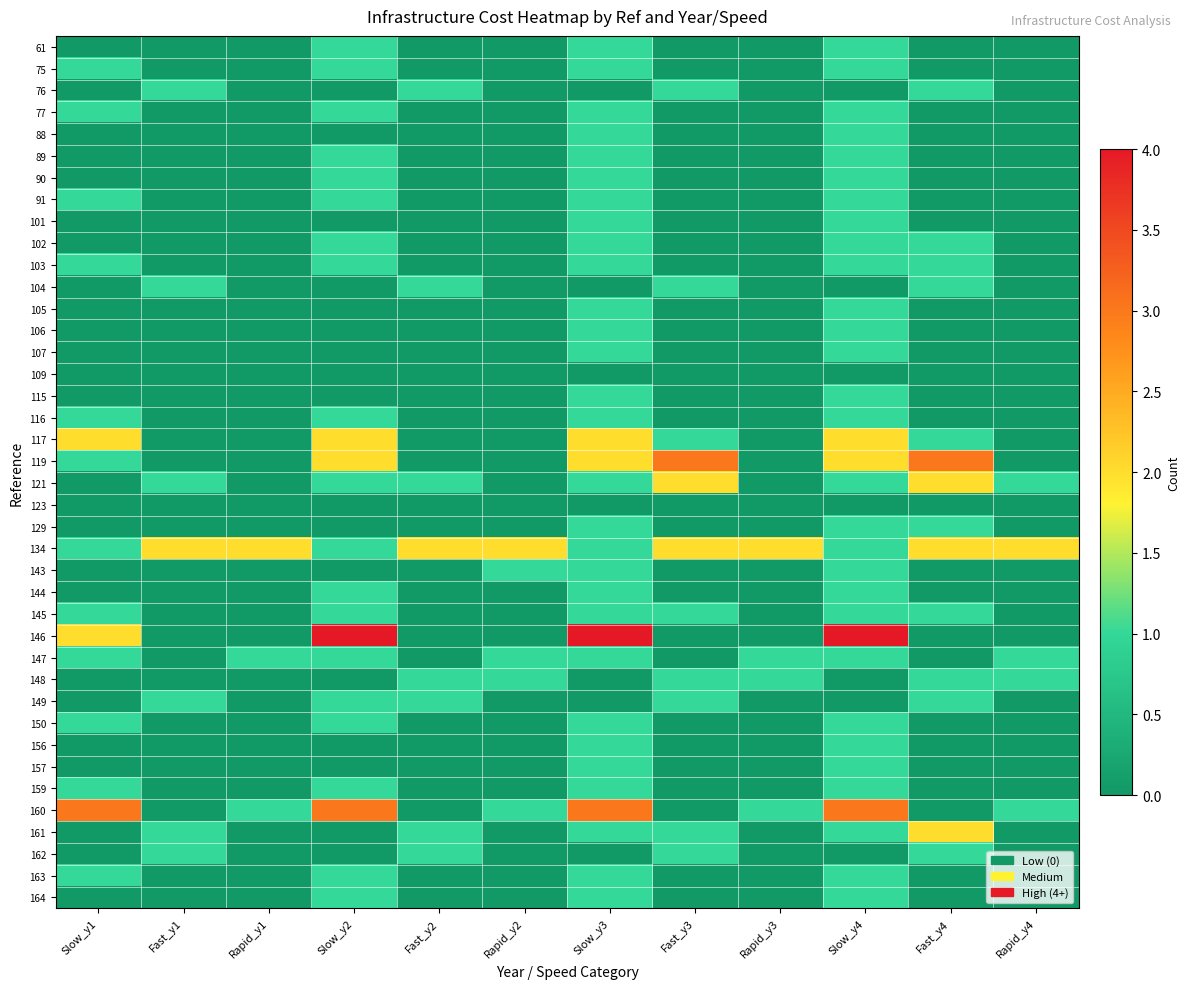

Reading right to left, extract all data points from this chart.

61: Rapid_y4=0	Fast_y4=0	Slow_y4=1	Rapid_y3=0	Fast_y3=0	Slow_y3=1	Rapid_y2=0	Fast_y2=0	Slow_y2=1	Rapid_y1=0	Fast_y1=0	Slow_y1=0
75: Rapid_y4=0	Fast_y4=0	Slow_y4=1	Rapid_y3=0	Fast_y3=0	Slow_y3=1	Rapid_y2=0	Fast_y2=0	Slow_y2=1	Rapid_y1=0	Fast_y1=0	Slow_y1=1
76: Rapid_y4=0	Fast_y4=1	Slow_y4=0	Rapid_y3=0	Fast_y3=1	Slow_y3=0	Rapid_y2=0	Fast_y2=1	Slow_y2=0	Rapid_y1=0	Fast_y1=1	Slow_y1=0
77: Rapid_y4=0	Fast_y4=0	Slow_y4=1	Rapid_y3=0	Fast_y3=0	Slow_y3=1	Rapid_y2=0	Fast_y2=0	Slow_y2=1	Rapid_y1=0	Fast_y1=0	Slow_y1=1
88: Rapid_y4=0	Fast_y4=0	Slow_y4=1	Rapid_y3=0	Fast_y3=0	Slow_y3=1	Rapid_y2=0	Fast_y2=0	Slow_y2=0	Rapid_y1=0	Fast_y1=0	Slow_y1=0
89: Rapid_y4=0	Fast_y4=0	Slow_y4=1	Rapid_y3=0	Fast_y3=0	Slow_y3=1	Rapid_y2=0	Fast_y2=0	Slow_y2=1	Rapid_y1=0	Fast_y1=0	Slow_y1=0
90: Rapid_y4=0	Fast_y4=0	Slow_y4=1	Rapid_y3=0	Fast_y3=0	Slow_y3=1	Rapid_y2=0	Fast_y2=0	Slow_y2=1	Rapid_y1=0	Fast_y1=0	Slow_y1=0
91: Rapid_y4=0	Fast_y4=0	Slow_y4=1	Rapid_y3=0	Fast_y3=0	Slow_y3=1	Rapid_y2=0	Fast_y2=0	Slow_y2=1	Rapid_y1=0	Fast_y1=0	Slow_y1=1
101: Rapid_y4=0	Fast_y4=0	Slow_y4=1	Rapid_y3=0	Fast_y3=0	Slow_y3=1	Rapid_y2=0	Fast_y2=0	Slow_y2=0	Rapid_y1=0	Fast_y1=0	Slow_y1=0
102: Rapid_y4=0	Fast_y4=1	Slow_y4=1	Rapid_y3=0	Fast_y3=0	Slow_y3=1	Rapid_y2=0	Fast_y2=0	Slow_y2=1	Rapid_y1=0	Fast_y1=0	Slow_y1=0
103: Rapid_y4=0	Fast_y4=1	Slow_y4=1	Rapid_y3=0	Fast_y3=0	Slow_y3=1	Rapid_y2=0	Fast_y2=0	Slow_y2=1	Rapid_y1=0	Fast_y1=0	Slow_y1=1
104: Rapid_y4=0	Fast_y4=1	Slow_y4=0	Rapid_y3=0	Fast_y3=1	Slow_y3=0	Rapid_y2=0	Fast_y2=1	Slow_y2=0	Rapid_y1=0	Fast_y1=1	Slow_y1=0
105: Rapid_y4=0	Fast_y4=0	Slow_y4=1	Rapid_y3=0	Fast_y3=0	Slow_y3=1	Rapid_y2=0	Fast_y2=0	Slow_y2=0	Rapid_y1=0	Fast_y1=0	Slow_y1=0
106: Rapid_y4=0	Fast_y4=0	Slow_y4=1	Rapid_y3=0	Fast_y3=0	Slow_y3=1	Rapid_y2=0	Fast_y2=0	Slow_y2=0	Rapid_y1=0	Fast_y1=0	Slow_y1=0
107: Rapid_y4=0	Fast_y4=0	Slow_y4=1	Rapid_y3=0	Fast_y3=0	Slow_y3=1	Rapid_y2=0	Fast_y2=0	Slow_y2=0	Rapid_y1=0	Fast_y1=0	Slow_y1=0
109: Rapid_y4=0	Fast_y4=0	Slow_y4=0	Rapid_y3=0	Fast_y3=0	Slow_y3=0	Rapid_y2=0	Fast_y2=0	Slow_y2=0	Rapid_y1=0	Fast_y1=0	Slow_y1=0
115: Rapid_y4=0	Fast_y4=0	Slow_y4=1	Rapid_y3=0	Fast_y3=0	Slow_y3=1	Rapid_y2=0	Fast_y2=0	Slow_y2=0	Rapid_y1=0	Fast_y1=0	Slow_y1=0
116: Rapid_y4=0	Fast_y4=0	Slow_y4=1	Rapid_y3=0	Fast_y3=0	Slow_y3=1	Rapid_y2=0	Fast_y2=0	Slow_y2=1	Rapid_y1=0	Fast_y1=0	Slow_y1=1
117: Rapid_y4=0	Fast_y4=1	Slow_y4=2	Rapid_y3=0	Fast_y3=1	Slow_y3=2	Rapid_y2=0	Fast_y2=0	Slow_y2=2	Rapid_y1=0	Fast_y1=0	Slow_y1=2
119: Rapid_y4=0	Fast_y4=3	Slow_y4=2	Rapid_y3=0	Fast_y3=3	Slow_y3=2	Rapid_y2=0	Fast_y2=0	Slow_y2=2	Rapid_y1=0	Fast_y1=0	Slow_y1=1
121: Rapid_y4=1	Fast_y4=2	Slow_y4=1	Rapid_y3=0	Fast_y3=2	Slow_y3=1	Rapid_y2=0	Fast_y2=1	Slow_y2=1	Rapid_y1=0	Fast_y1=1	Slow_y1=0
123: Rapid_y4=0	Fast_y4=0	Slow_y4=0	Rapid_y3=0	Fast_y3=0	Slow_y3=0	Rapid_y2=0	Fast_y2=0	Slow_y2=0	Rapid_y1=0	Fast_y1=0	Slow_y1=0
129: Rapid_y4=0	Fast_y4=1	Slow_y4=1	Rapid_y3=0	Fast_y3=0	Slow_y3=1	Rapid_y2=0	Fast_y2=0	Slow_y2=0	Rapid_y1=0	Fast_y1=0	Slow_y1=0
134: Rapid_y4=2	Fast_y4=2	Slow_y4=1	Rapid_y3=2	Fast_y3=2	Slow_y3=1	Rapid_y2=2	Fast_y2=2	Slow_y2=1	Rapid_y1=2	Fast_y1=2	Slow_y1=1
143: Rapid_y4=0	Fast_y4=0	Slow_y4=1	Rapid_y3=0	Fast_y3=0	Slow_y3=1	Rapid_y2=1	Fast_y2=0	Slow_y2=0	Rapid_y1=0	Fast_y1=0	Slow_y1=0
144: Rapid_y4=0	Fast_y4=0	Slow_y4=1	Rapid_y3=0	Fast_y3=0	Slow_y3=1	Rapid_y2=0	Fast_y2=0	Slow_y2=1	Rapid_y1=0	Fast_y1=0	Slow_y1=0
145: Rapid_y4=0	Fast_y4=1	Slow_y4=1	Rapid_y3=0	Fast_y3=1	Slow_y3=1	Rapid_y2=0	Fast_y2=0	Slow_y2=1	Rapid_y1=0	Fast_y1=0	Slow_y1=1
146: Rapid_y4=0	Fast_y4=0	Slow_y4=4	Rapid_y3=0	Fast_y3=0	Slow_y3=4	Rapid_y2=0	Fast_y2=0	Slow_y2=4	Rapid_y1=0	Fast_y1=0	Slow_y1=2
147: Rapid_y4=1	Fast_y4=0	Slow_y4=1	Rapid_y3=1	Fast_y3=0	Slow_y3=1	Rapid_y2=1	Fast_y2=0	Slow_y2=1	Rapid_y1=1	Fast_y1=0	Slow_y1=1
148: Rapid_y4=1	Fast_y4=1	Slow_y4=0	Rapid_y3=1	Fast_y3=1	Slow_y3=0	Rapid_y2=1	Fast_y2=1	Slow_y2=0	Rapid_y1=0	Fast_y1=0	Slow_y1=0
149: Rapid_y4=0	Fast_y4=1	Slow_y4=0	Rapid_y3=0	Fast_y3=1	Slow_y3=0	Rapid_y2=0	Fast_y2=1	Slow_y2=1	Rapid_y1=0	Fast_y1=1	Slow_y1=0
150: Rapid_y4=0	Fast_y4=0	Slow_y4=1	Rapid_y3=0	Fast_y3=0	Slow_y3=1	Rapid_y2=0	Fast_y2=0	Slow_y2=1	Rapid_y1=0	Fast_y1=0	Slow_y1=1
156: Rapid_y4=0	Fast_y4=0	Slow_y4=1	Rapid_y3=0	Fast_y3=0	Slow_y3=1	Rapid_y2=0	Fast_y2=0	Slow_y2=0	Rapid_y1=0	Fast_y1=0	Slow_y1=0
157: Rapid_y4=0	Fast_y4=0	Slow_y4=1	Rapid_y3=0	Fast_y3=0	Slow_y3=1	Rapid_y2=0	Fast_y2=0	Slow_y2=0	Rapid_y1=0	Fast_y1=0	Slow_y1=0
159: Rapid_y4=0	Fast_y4=0	Slow_y4=1	Rapid_y3=0	Fast_y3=0	Slow_y3=1	Rapid_y2=0	Fast_y2=0	Slow_y2=1	Rapid_y1=0	Fast_y1=0	Slow_y1=1
160: Rapid_y4=1	Fast_y4=0	Slow_y4=3	Rapid_y3=1	Fast_y3=0	Slow_y3=3	Rapid_y2=1	Fast_y2=0	Slow_y2=3	Rapid_y1=1	Fast_y1=0	Slow_y1=3
161: Rapid_y4=0	Fast_y4=2	Slow_y4=1	Rapid_y3=0	Fast_y3=1	Slow_y3=1	Rapid_y2=0	Fast_y2=1	Slow_y2=0	Rapid_y1=0	Fast_y1=1	Slow_y1=0
162: Rapid_y4=0	Fast_y4=1	Slow_y4=0	Rapid_y3=0	Fast_y3=1	Slow_y3=0	Rapid_y2=0	Fast_y2=1	Slow_y2=0	Rapid_y1=0	Fast_y1=1	Slow_y1=0
163: Rapid_y4=0	Fast_y4=0	Slow_y4=1	Rapid_y3=0	Fast_y3=0	Slow_y3=1	Rapid_y2=0	Fast_y2=0	Slow_y2=1	Rapid_y1=0	Fast_y1=0	Slow_y1=1
164: Rapid_y4=0	Fast_y4=0	Slow_y4=1	Rapid_y3=0	Fast_y3=0	Slow_y3=1	Rapid_y2=0	Fast_y2=0	Slow_y2=1	Rapid_y1=0	Fast_y1=0	Slow_y1=0